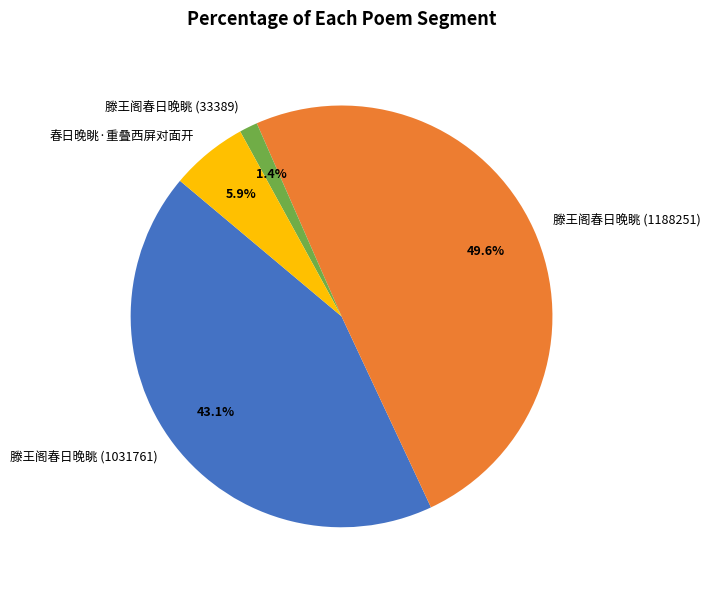

Which has a higher value, 滕王阁春日晚眺 (1031761) or 滕王阁春日晚眺 (33389)?

滕王阁春日晚眺 (1031761)